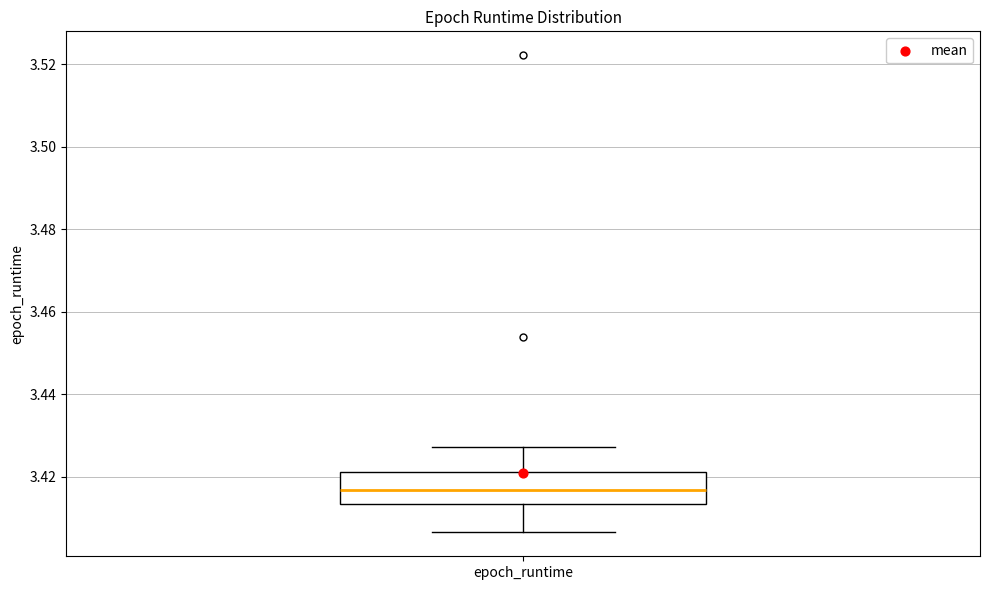

Read this box plot against the y-axis: the position of the median line, the range covered by the box, and the ends of both whiskers. The values are not printed on the chart, so give them approximately, as read against the axis.

median 3.416, box 3.414 to 3.422, whiskers 3.406 to 3.428